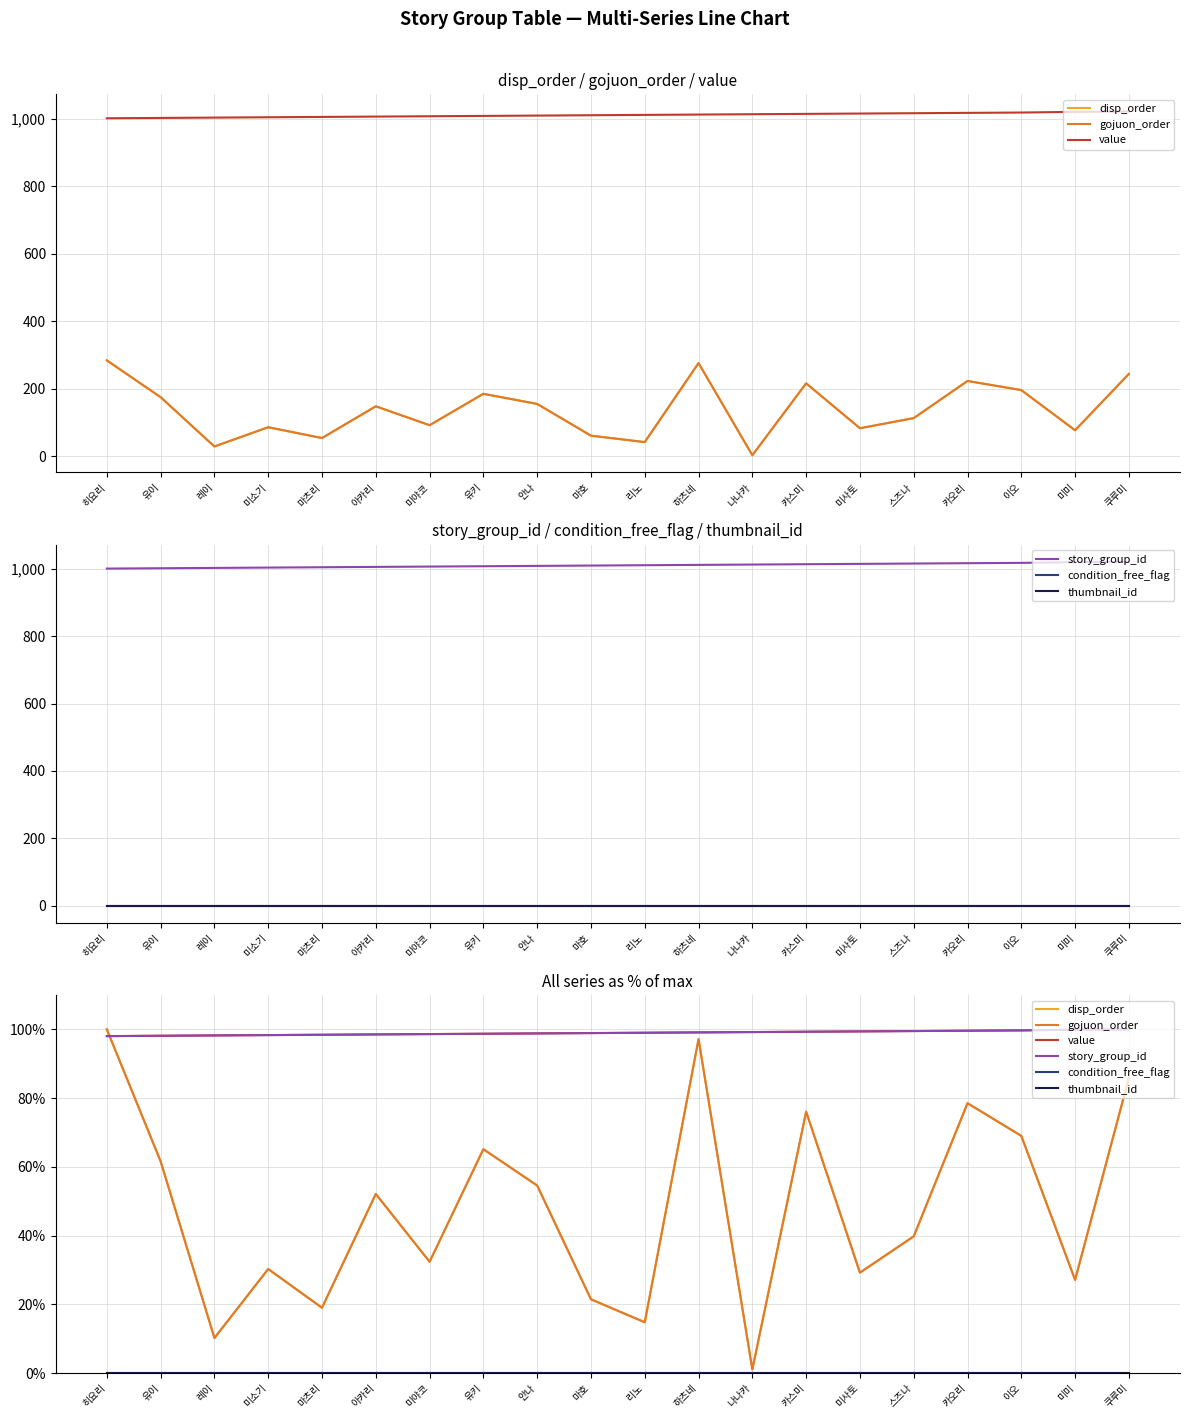

List the labels in order of story_group_id value, smallest first.

히요리, 유이, 레이, 미소기, 마츠리, 아카리, 미야코, 유키, 안나, 마호, 리노, 하츠네, 나나카, 카스미, 미사토, 스즈나, 카오리, 이오, 미미, 쿠루미